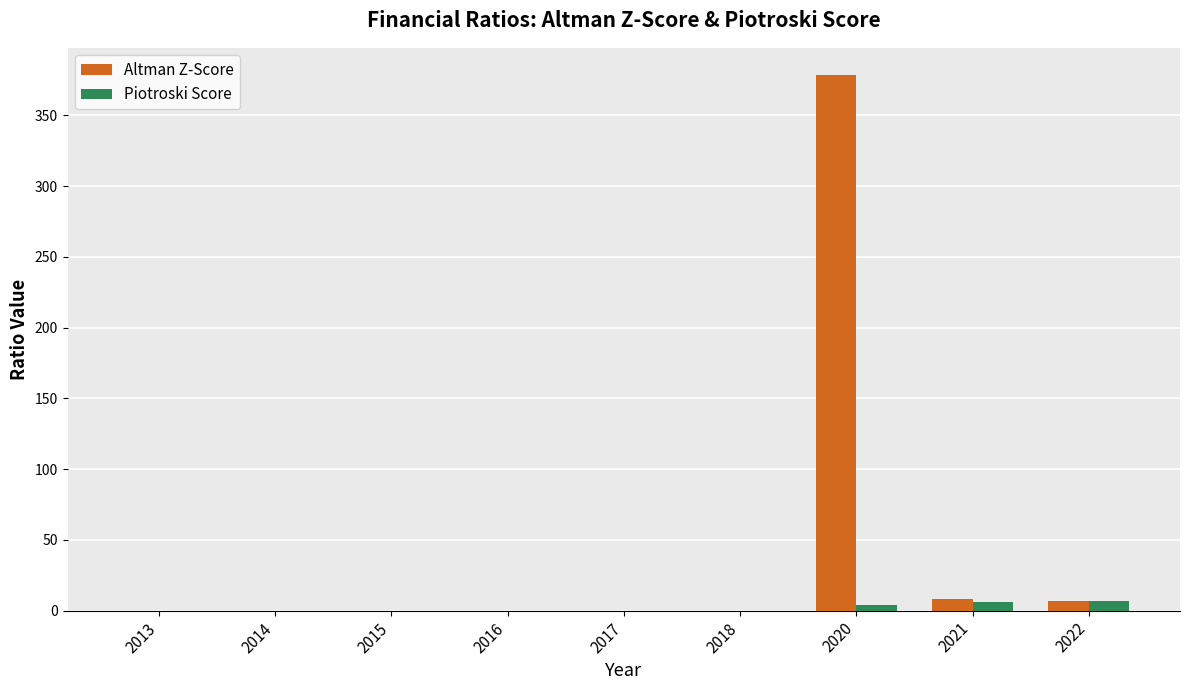

Which series changed the most between 2020 and 2021?

Altman Z-Score